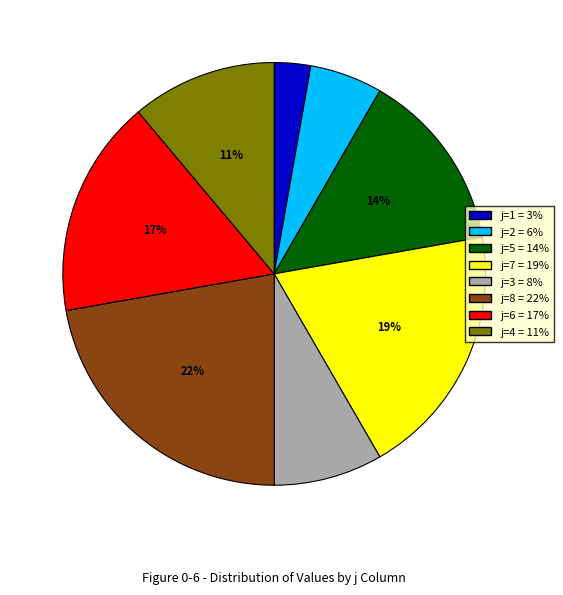

To the nearest percent, what percentage of the pie is j=6 = 17%?

17%